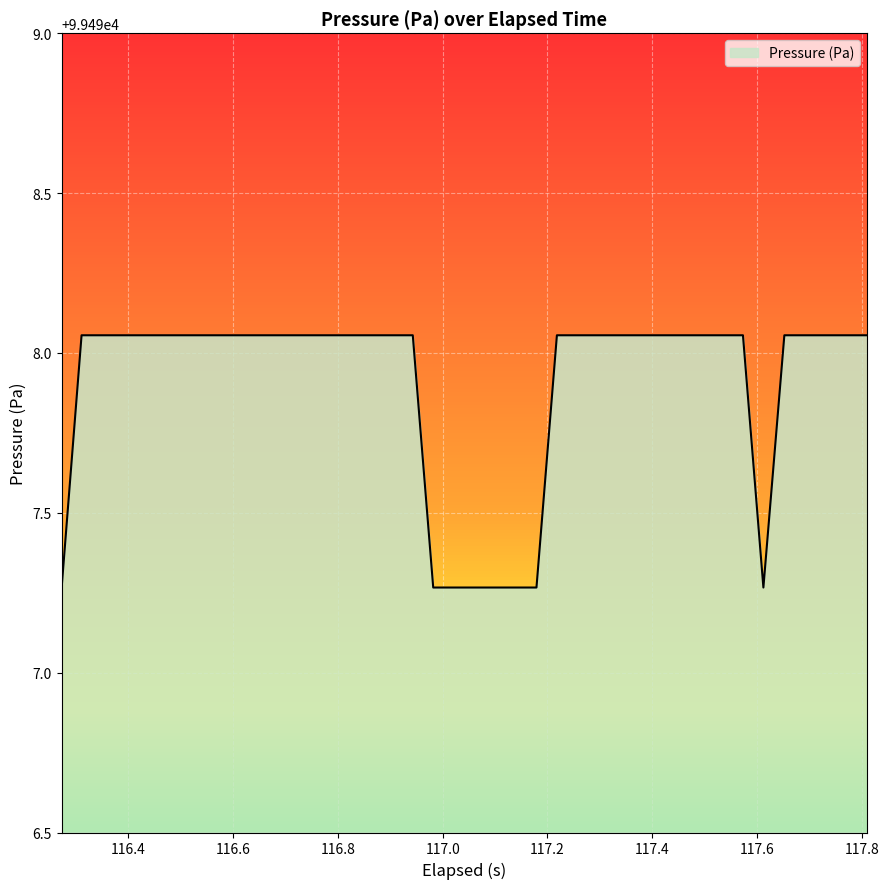

What is the difference between the maximum and minimum values?

0.8